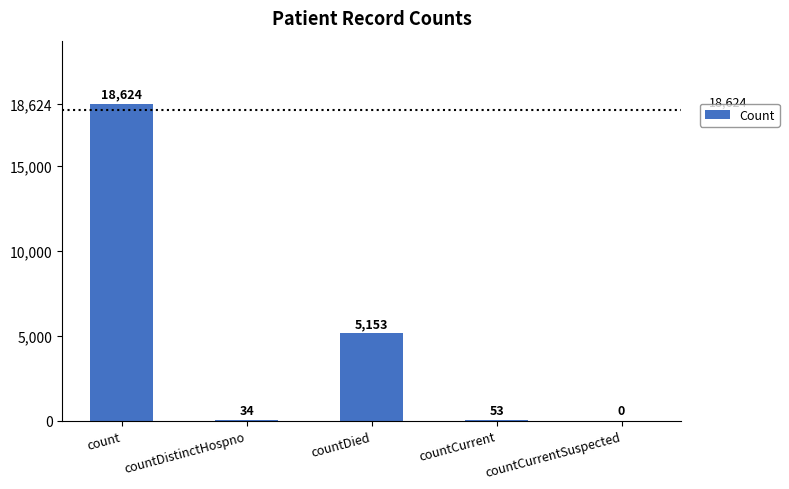

What is the sum of all values?

23864